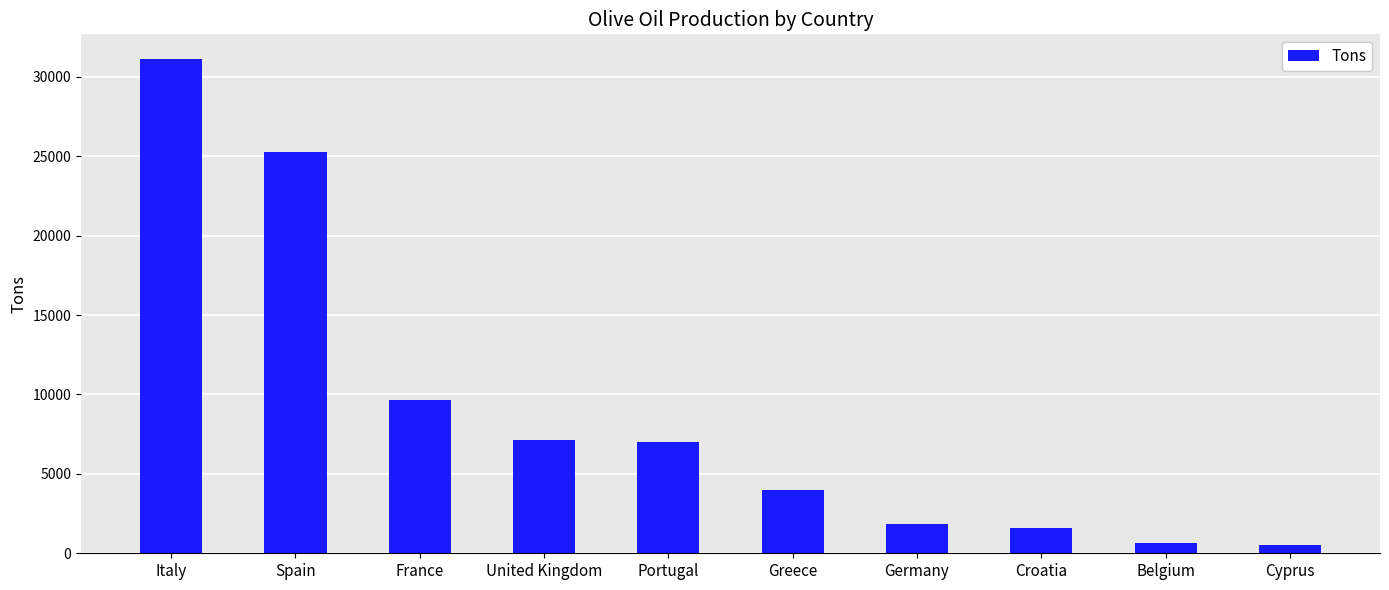

Which label corresponds to the largest value in the chart?

Italy